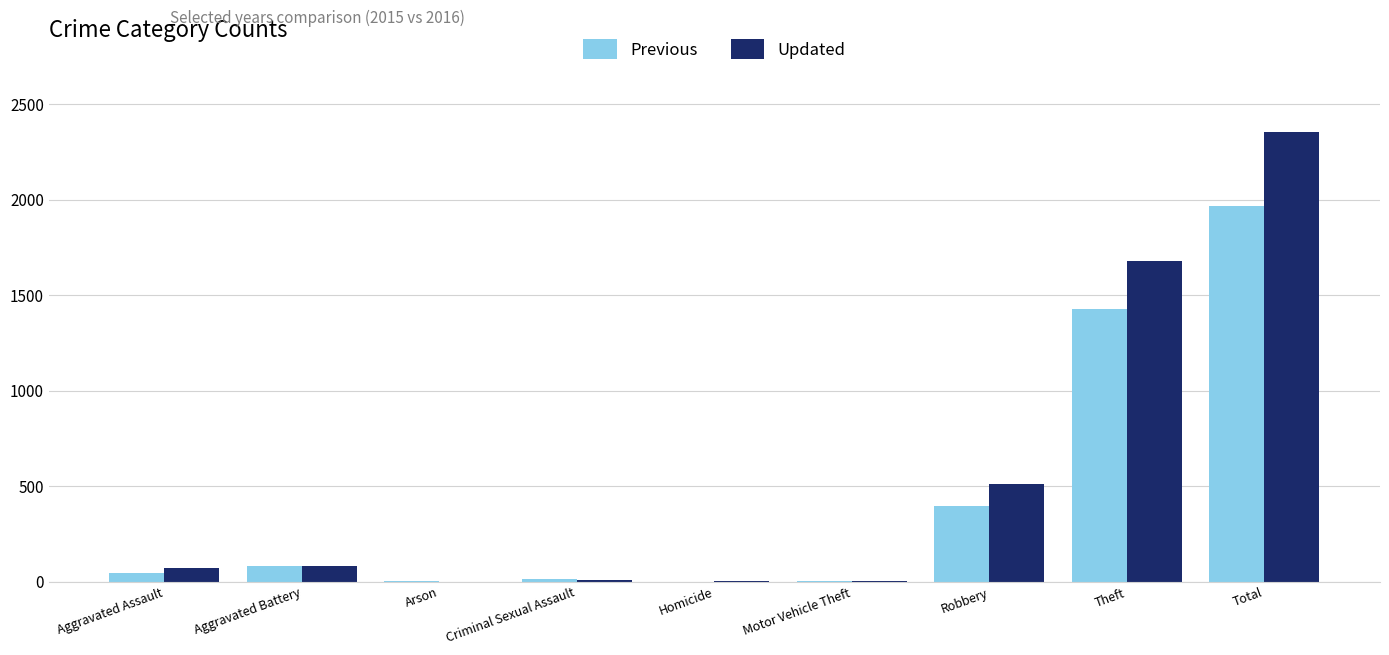

Between Motor Vehicle Theft and Total, which series saw the biggest shift?

Updated